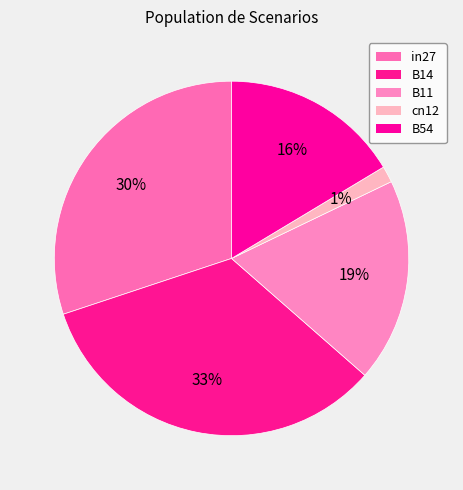

Which category has the smallest portion of the pie?

cn12